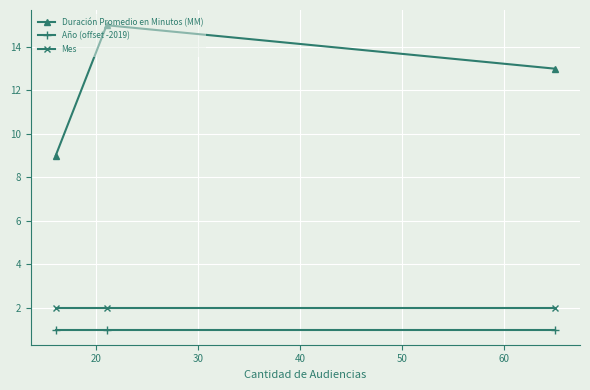

Which series has the largest range (max minus min)?

Duración Promedio en Minutos (MM)